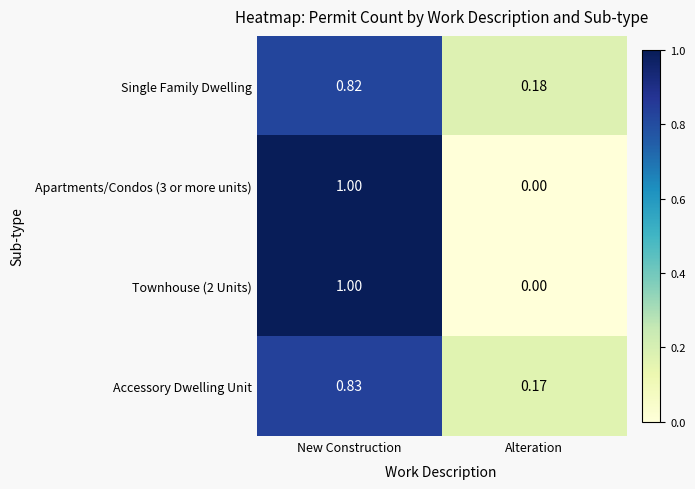

At which category is the sum across all series the highest?

New Construction